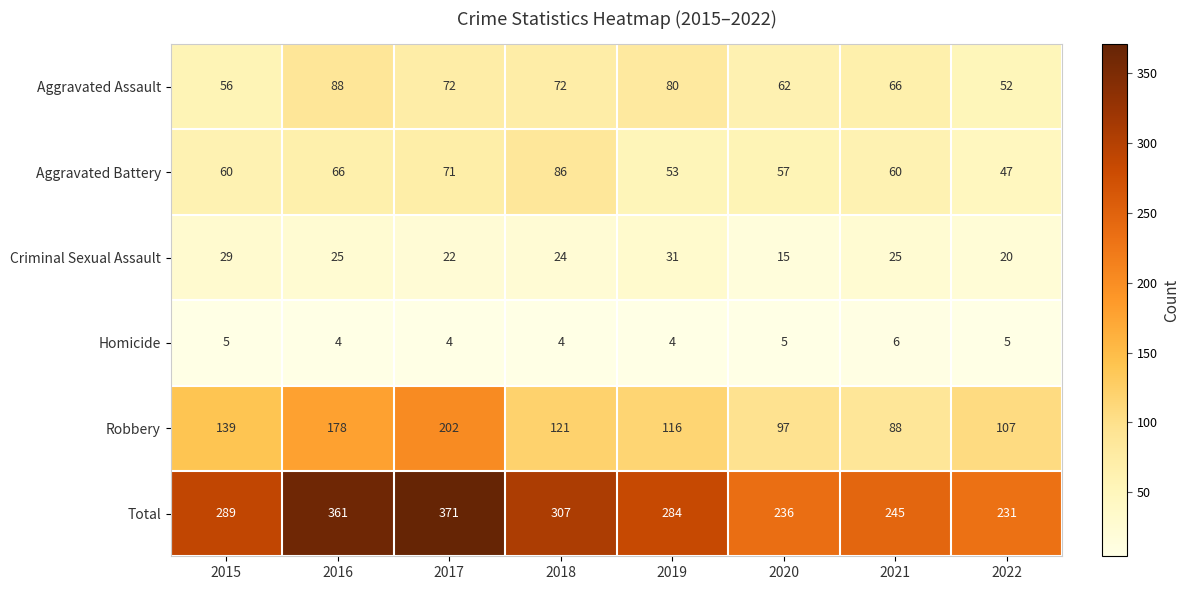

What value does the Aggravated Assault series have at 2018, to the nearest 10?

70